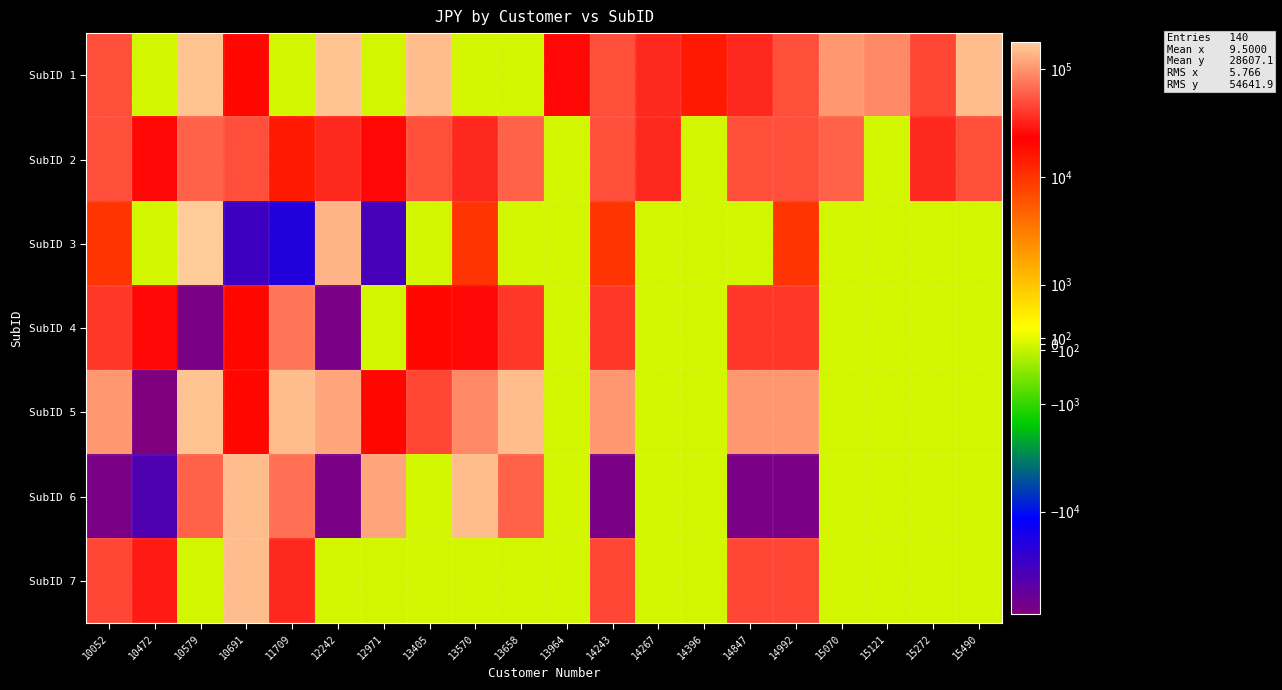

At which category does the chart reach its peak across all series?

10579